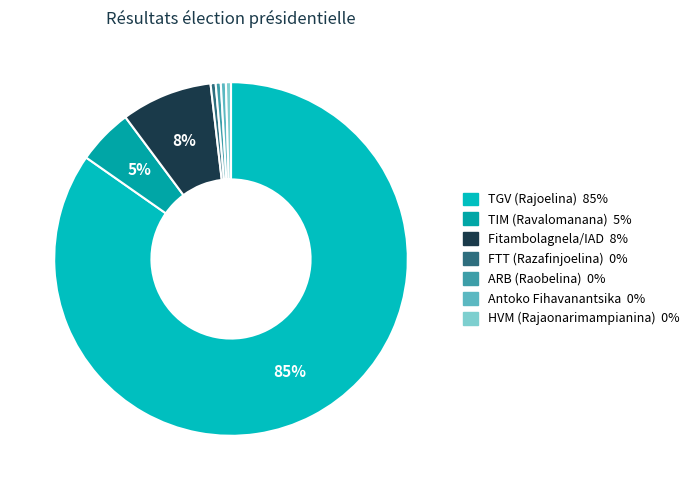

Count the number of slices in the pie.

7